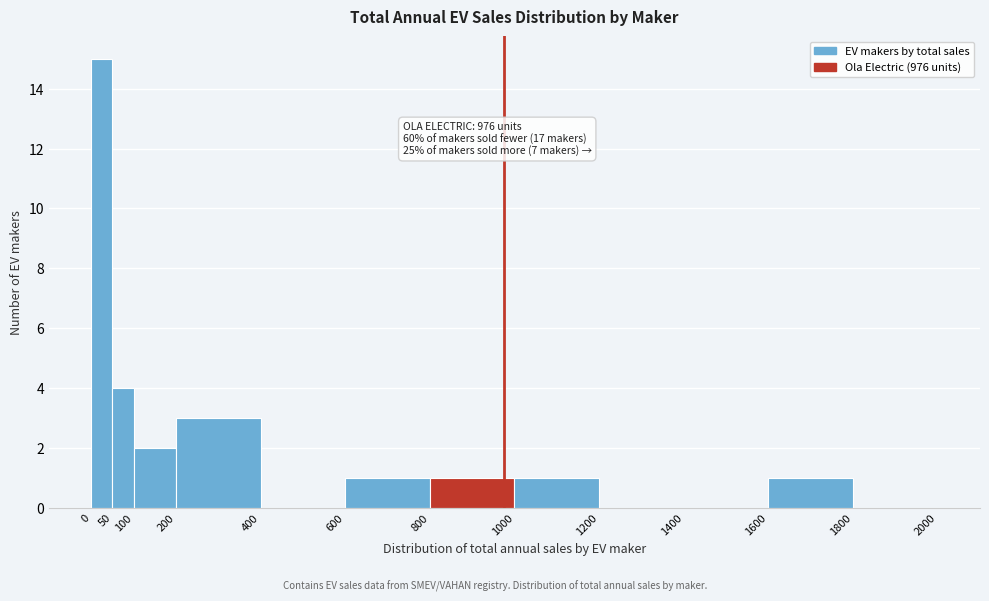

Over which range of the x-axis is the bar tallest?

0 to 50